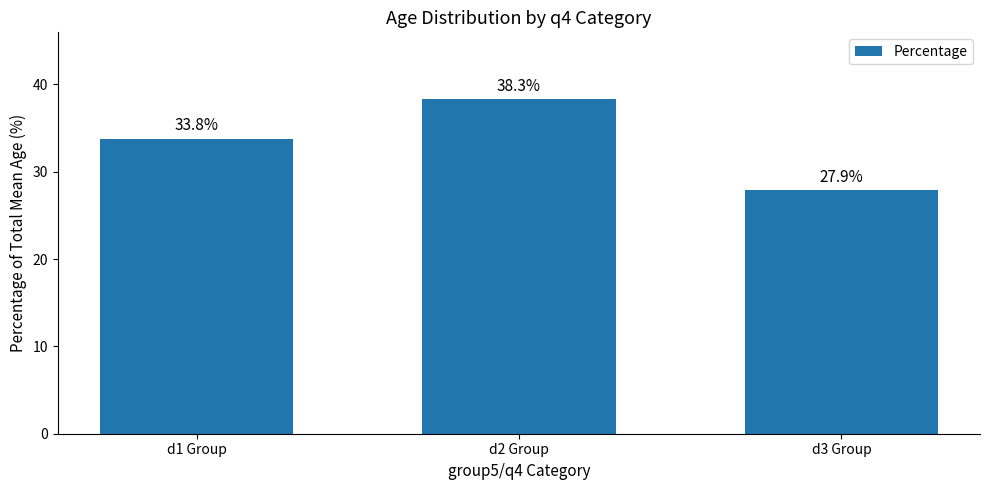

Which has a higher value, d1 Group or d2 Group?

d2 Group